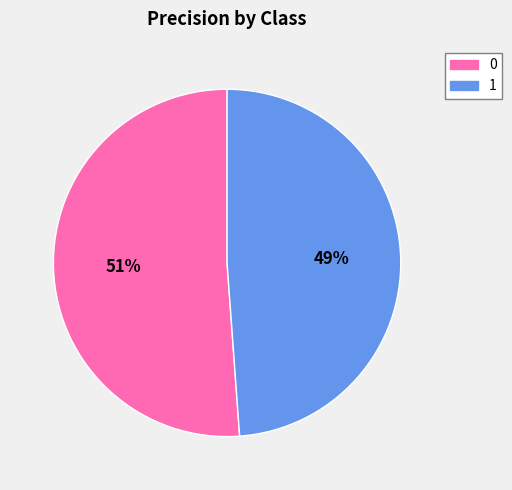

To the nearest percent, what is the average slice percentage?

50%